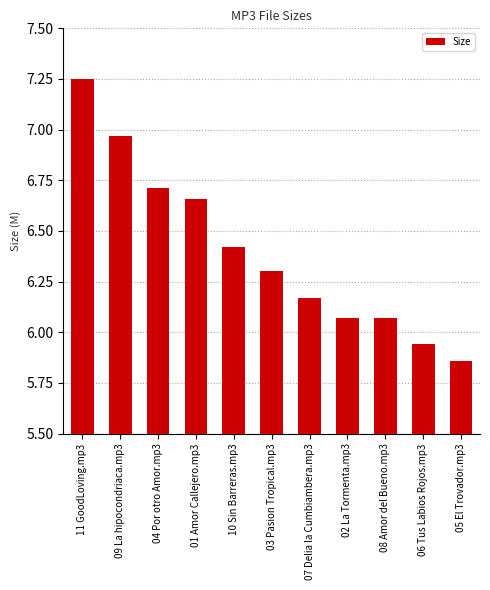

At which category does the chart reach its peak across all series?

11 GoodLoving.mp3